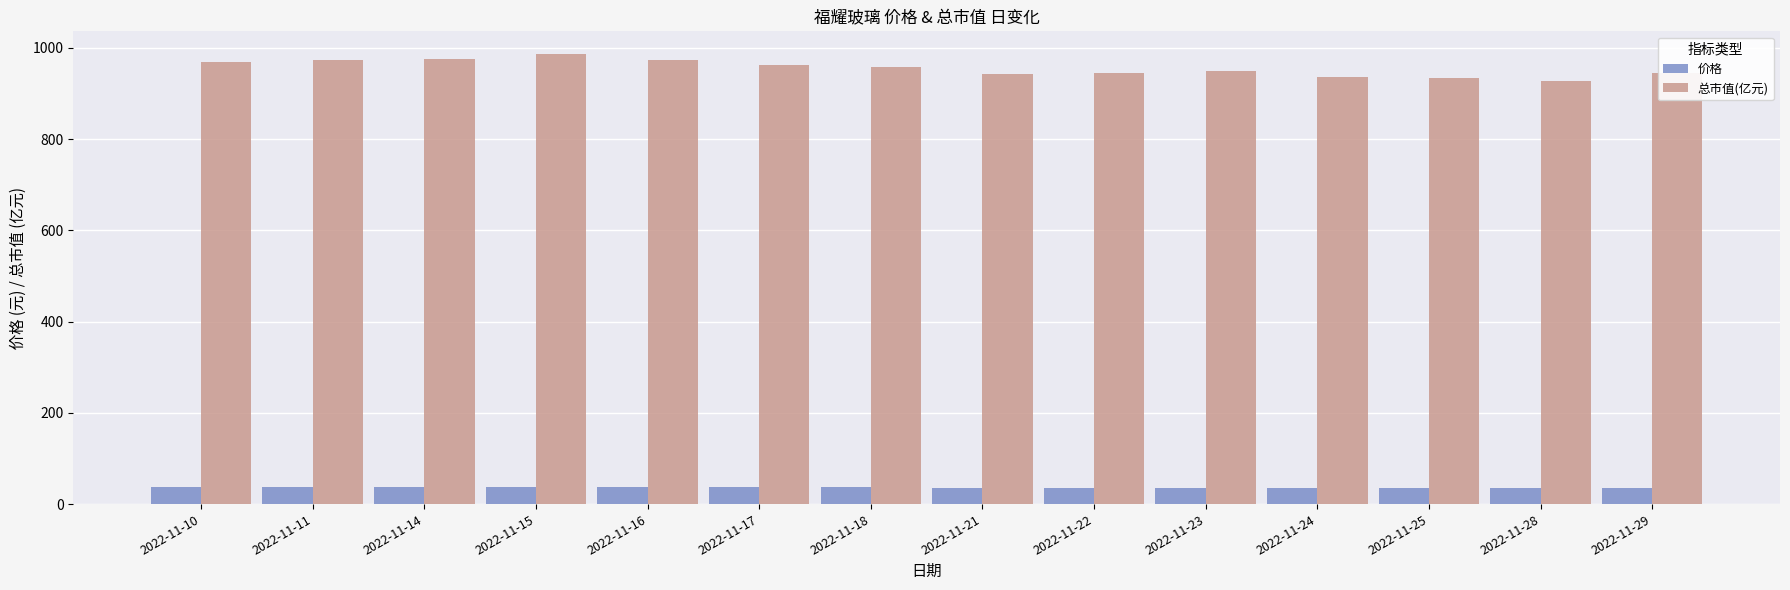

The 价格 series shows 35.8 at 2022-11-25. True or false?

True